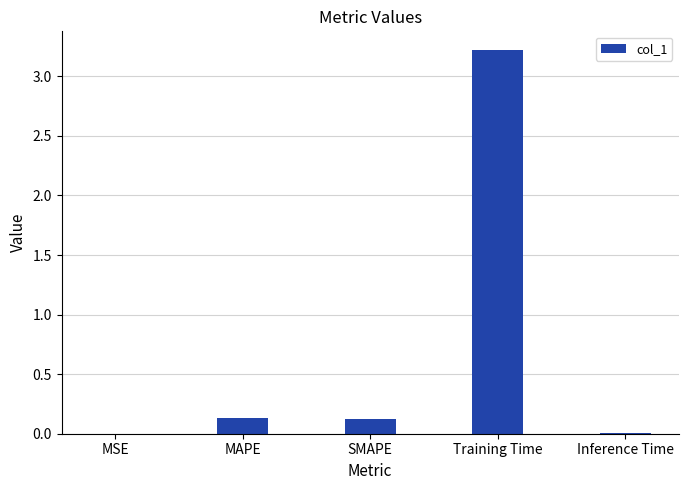

Is it true that the value at Training Time is 3.2?

True